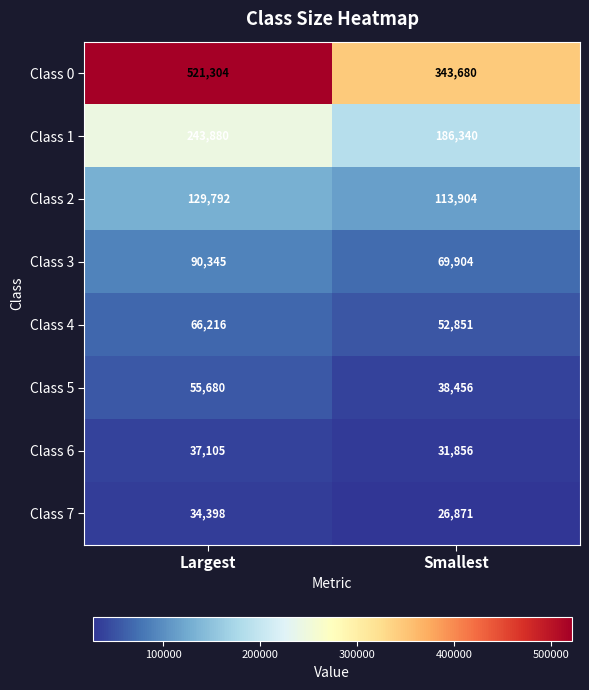

How many data points in Class 6 are less than 37105?

1